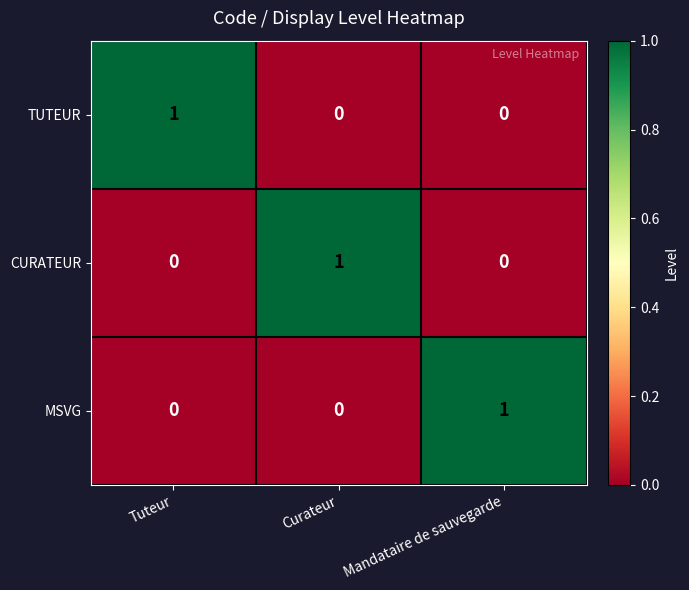

Reading left to right, extract all data points from this chart.

TUTEUR: 1	0	0
CURATEUR: 0	1	0
MSVG: 0	0	1